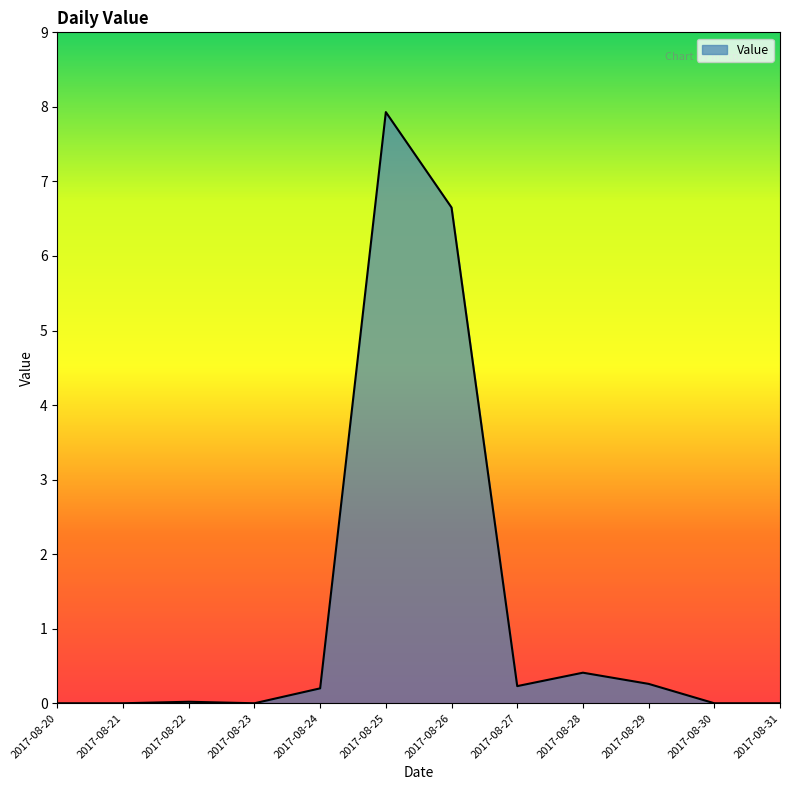

Which category has the highest value across all series?

2017-08-25